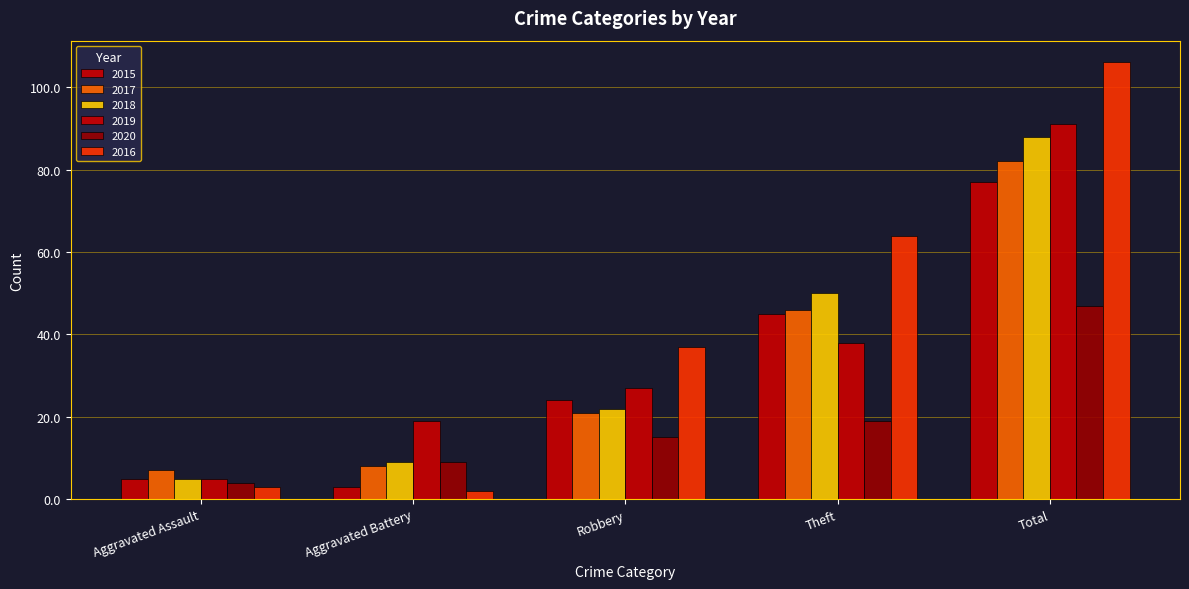

What is the value of the 2018 bar at the 4th from the left?

50